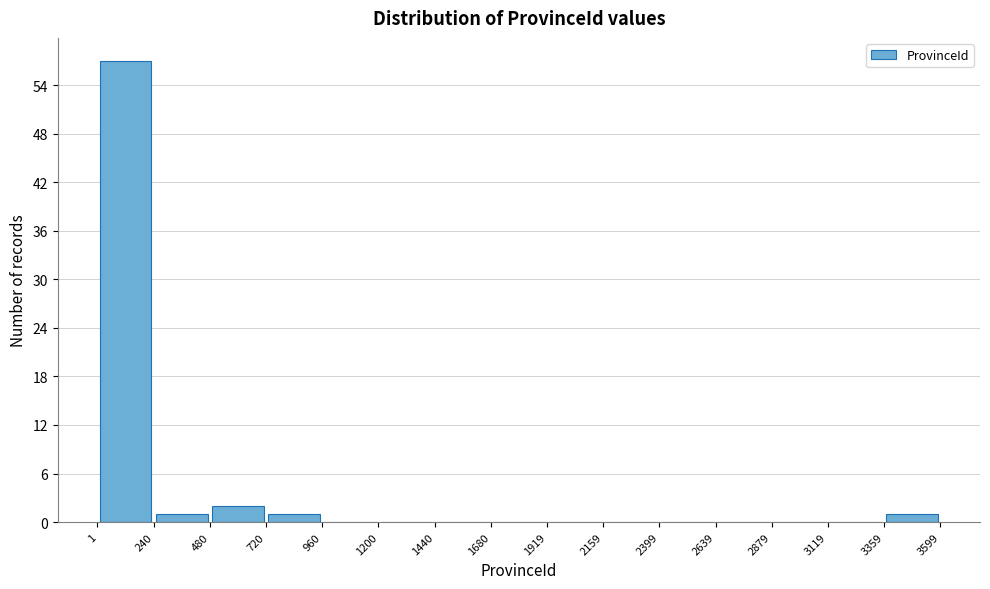

Which range on the x-axis has the tallest bar?

1 to 240